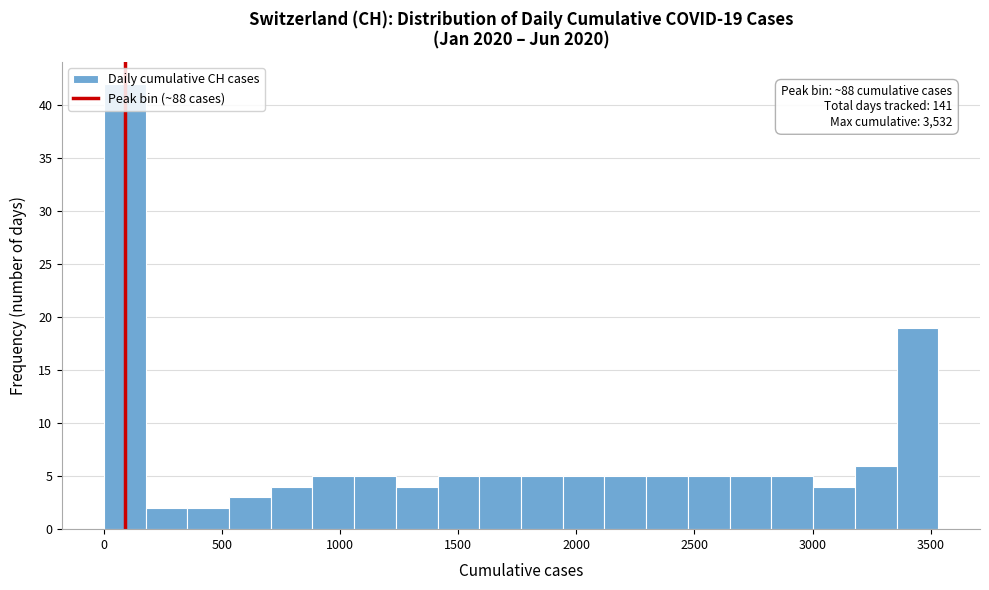

Around what value on the x-axis is the tallest bar? Give the approximate position of its centre, as read against the axis.

100